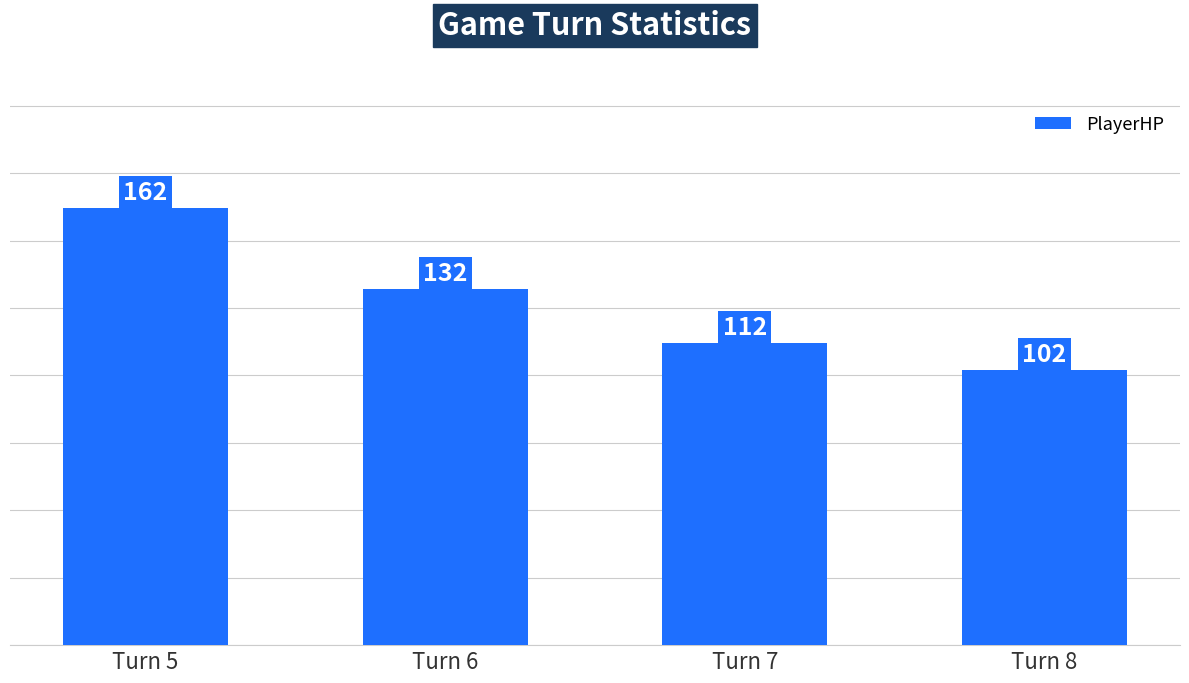

Count the number of data series in this chart.

1